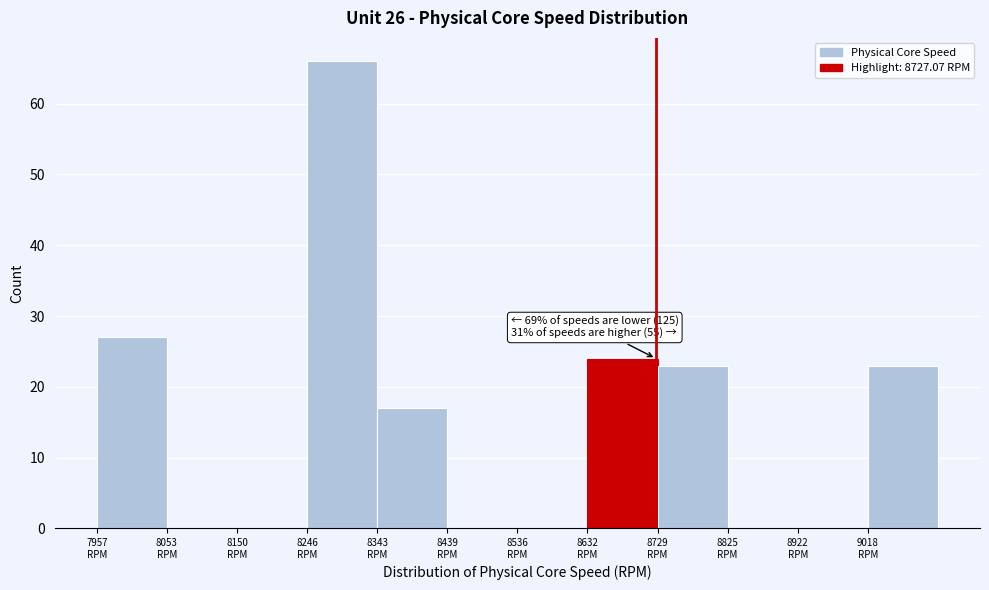

Which range on the x-axis has the tallest bar?

8250 to 8340